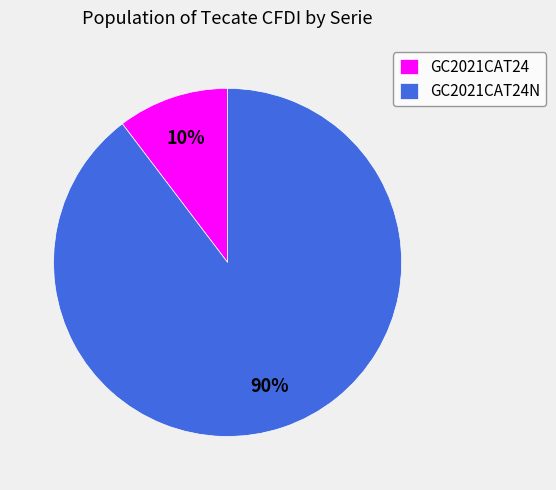

To the nearest percent, what percentage of the pie is GC2021CAT24N?

90%